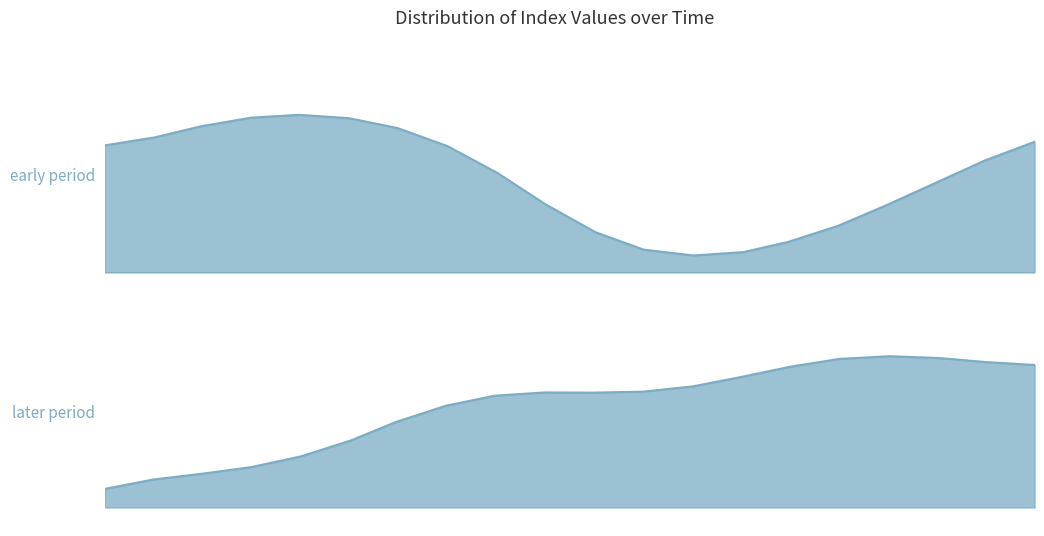

What is the approximate value at 19?

49.1